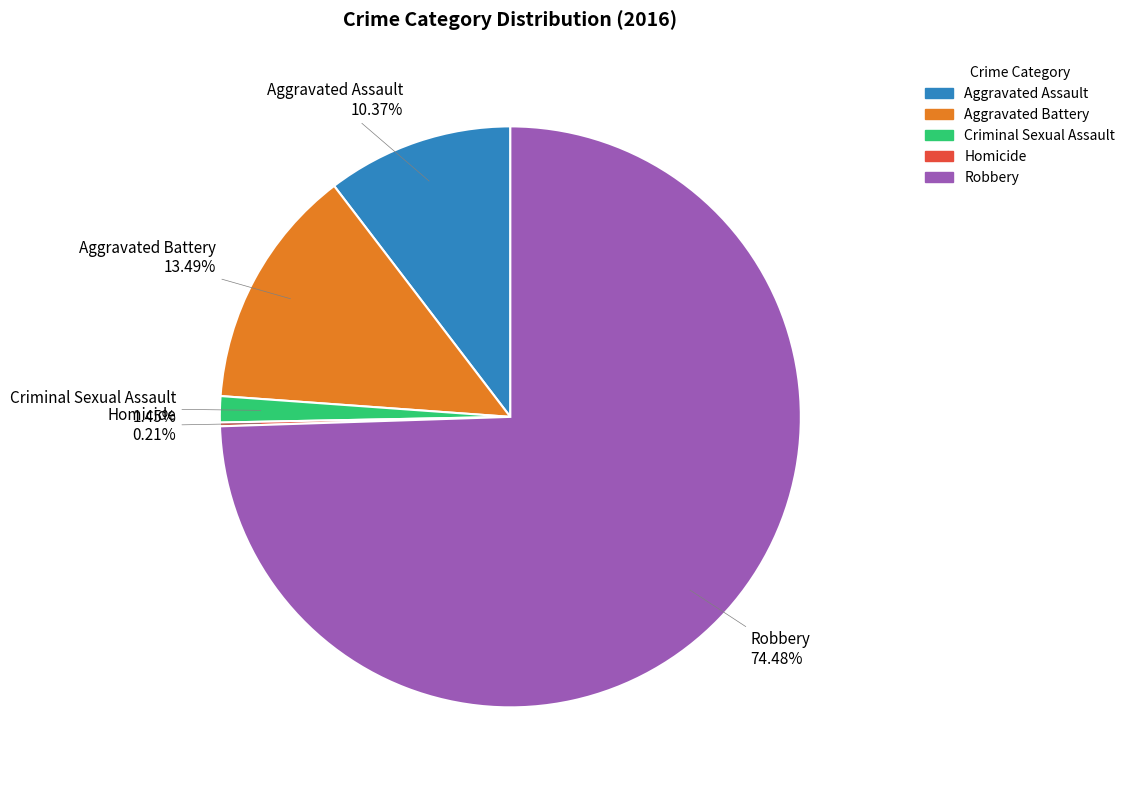

What is the ratio of the value at Aggravated Assault to the value at Aggravated Battery?

0.8